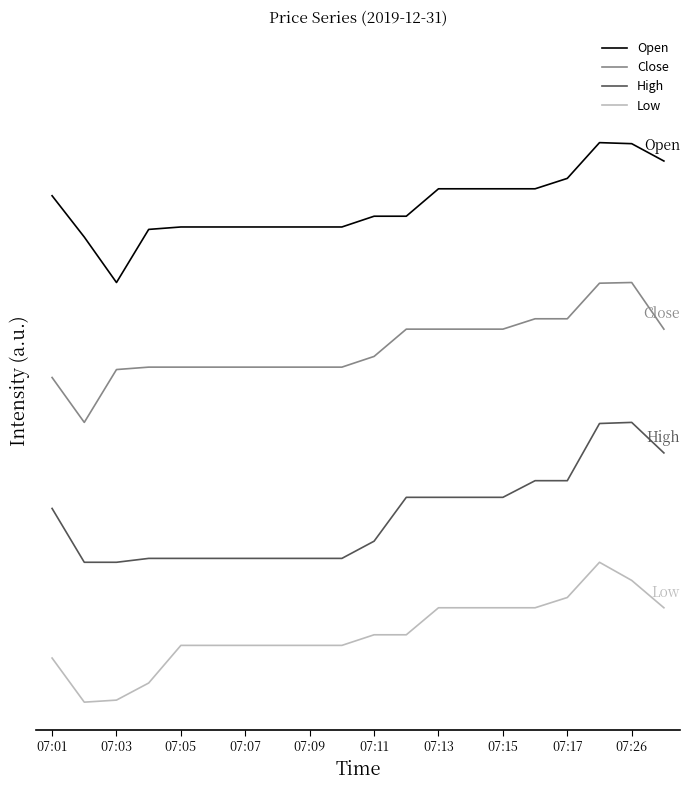

At how many categories does at least one series exceed 3?

19